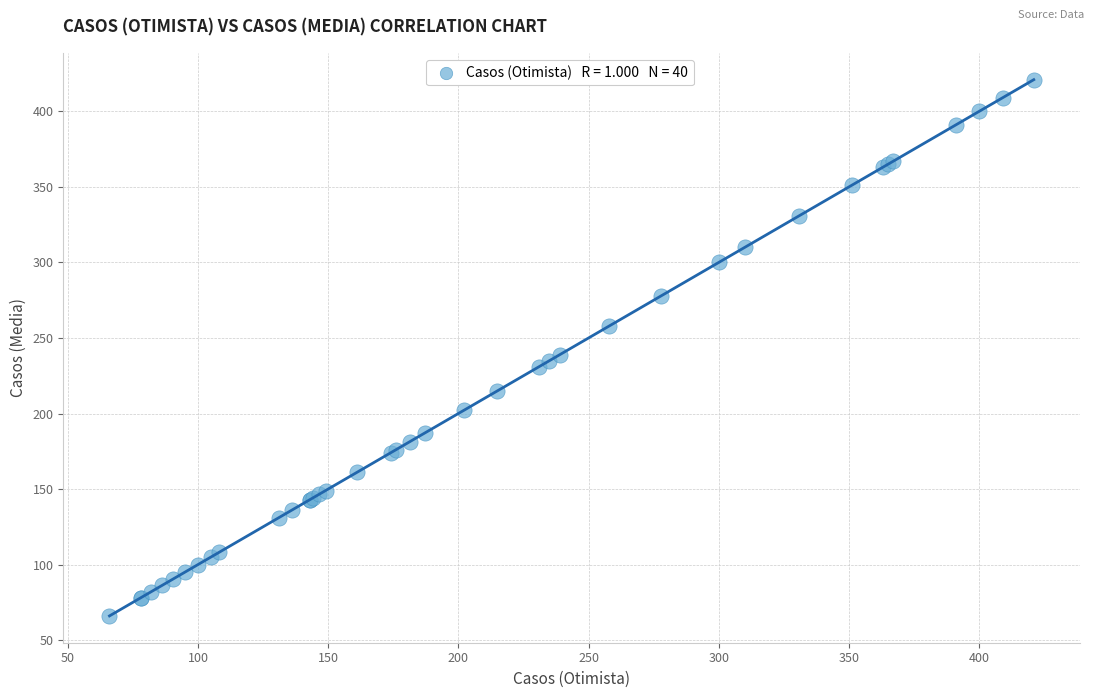

What Y value in the scatter plot is closest to 243?

239.0